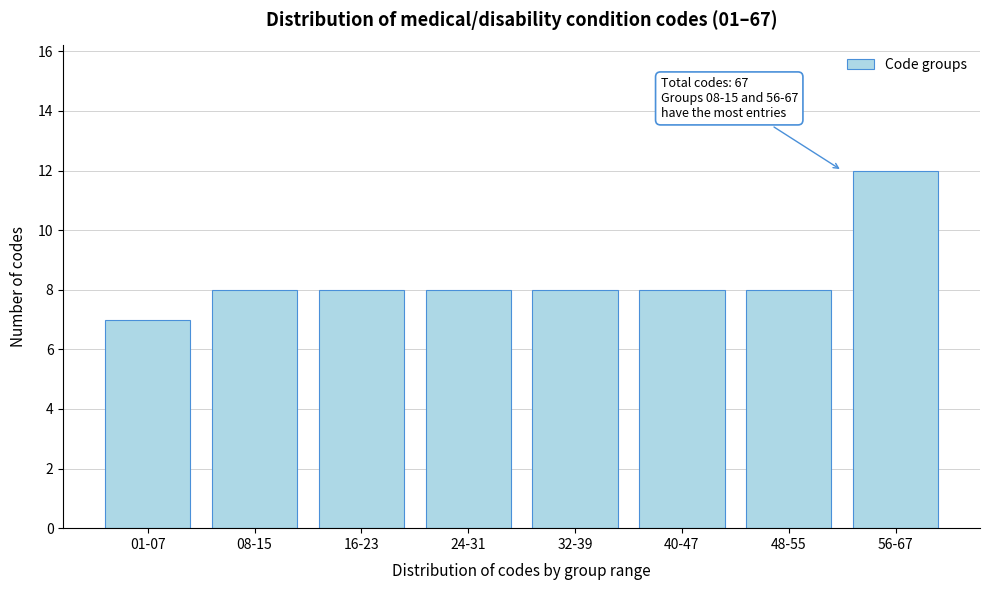

Reading left to right, list all the values displayed in this chart.

7	8	8	8	8	8	8	12